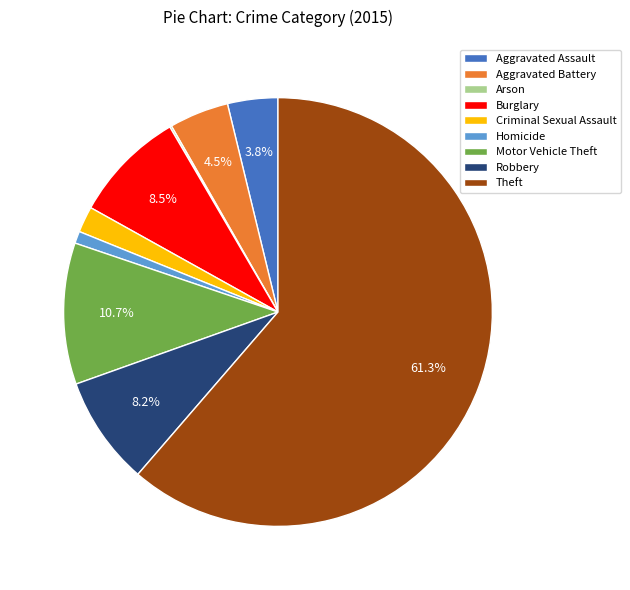

Do Theft and Aggravated Assault together represent more than half of the pie?

Yes